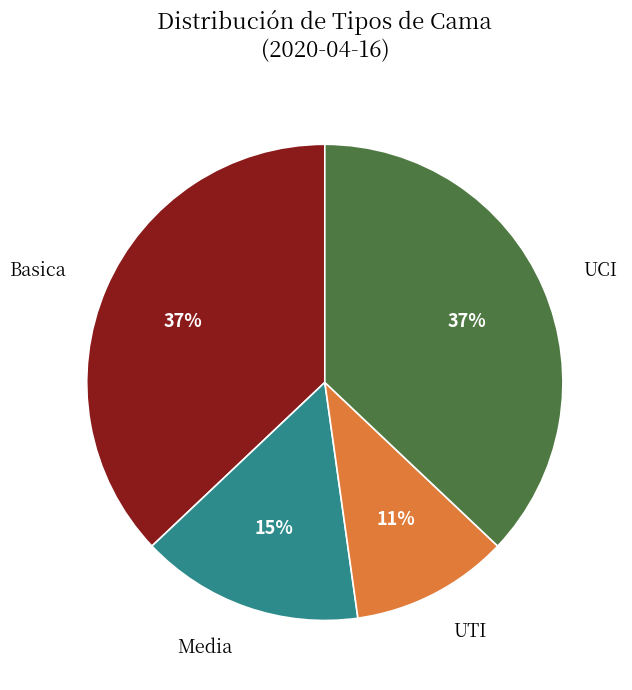

Is it true that Media is 3% of the pie?

False